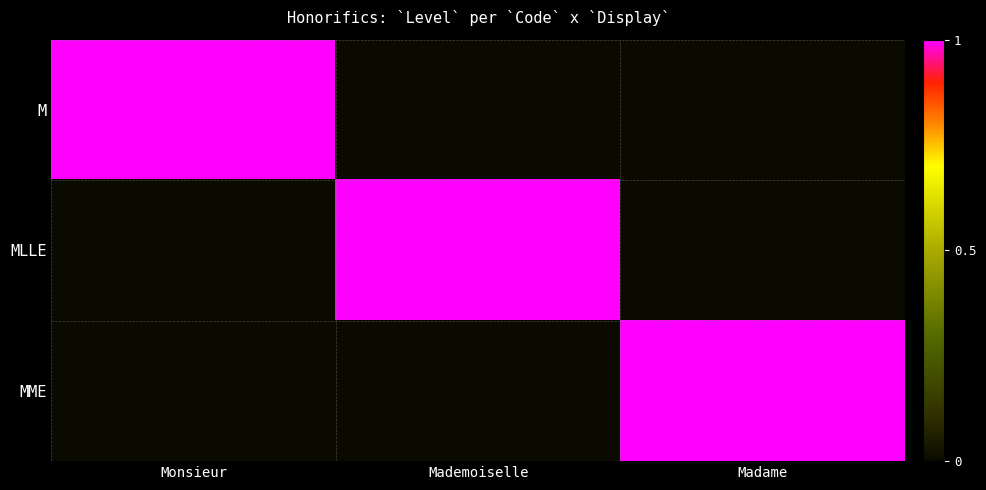

Rank the series by their maximum value, from highest to lowest.

M, MLLE, MME